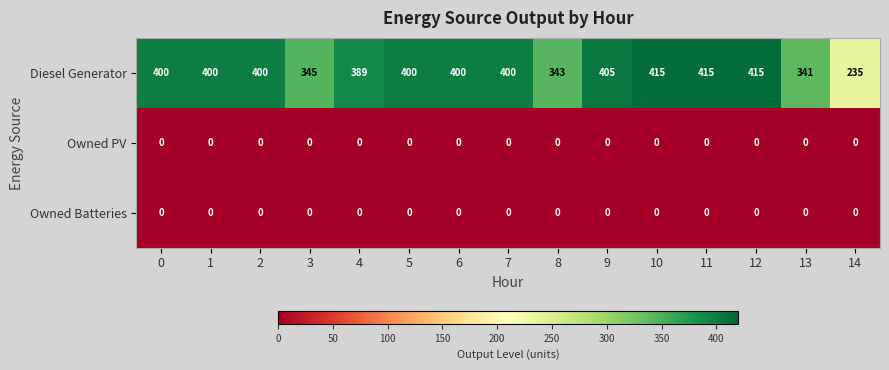

What is the spread (max minus min) of values at 14?

235